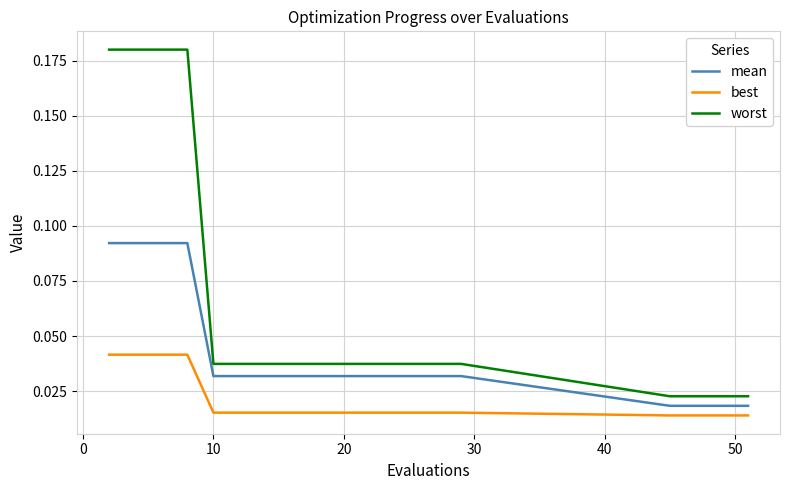

List the series in order of their overall mean, lowest first.

best, mean, worst